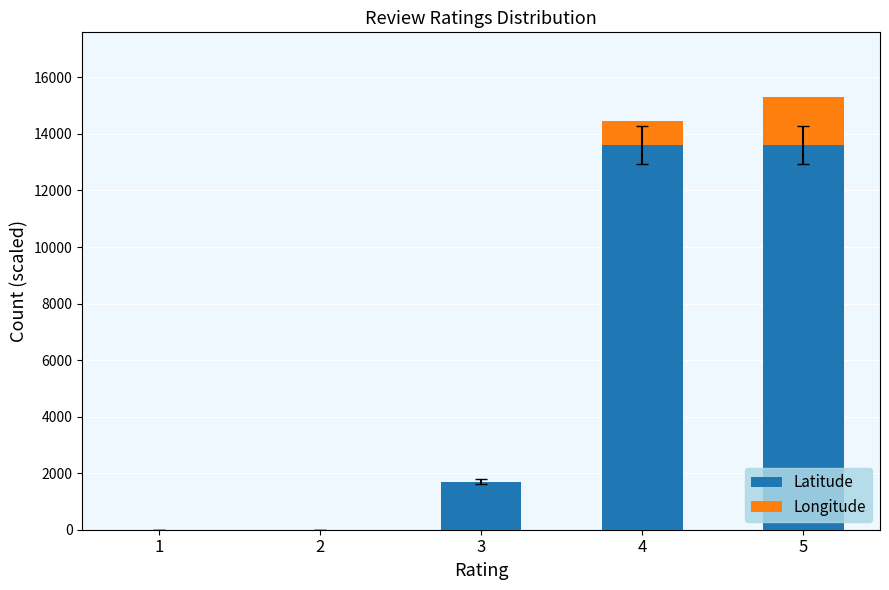

What is the maximum value for Latitude?

13600